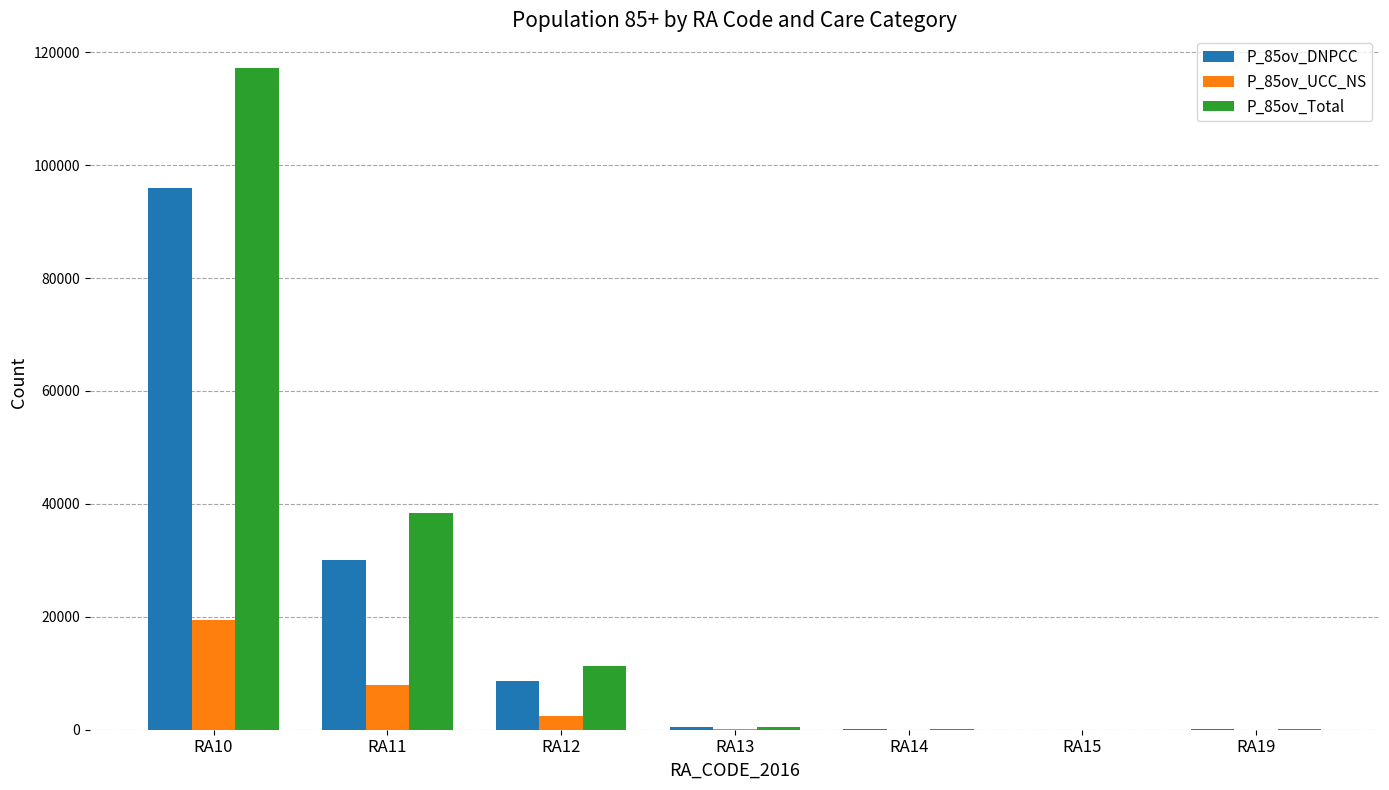

Is the value of P_85ov_Total at RA12 greater than the value of P_85ov_UCC_NS at RA19?

Yes